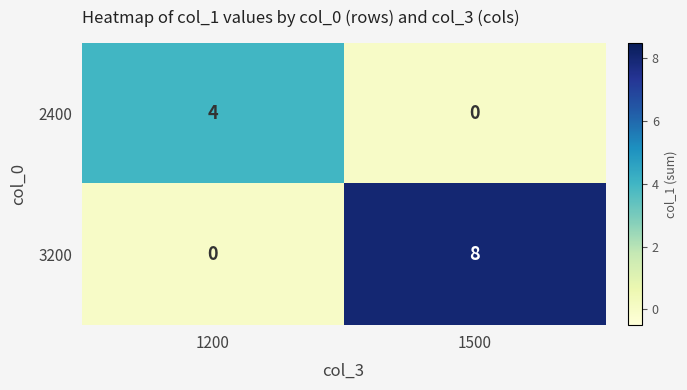

Reading right to left, list all the values displayed in this chart.

2400: 0	4
3200: 8	0